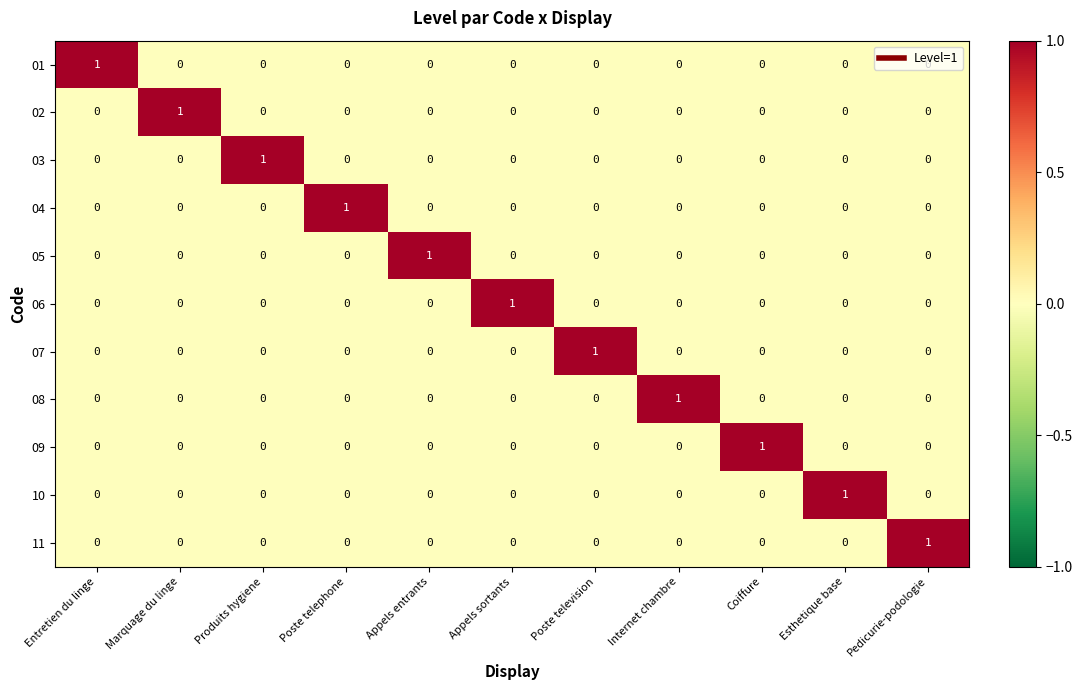

The 10 series shows 0 at Produits hygiene. True or false?

True